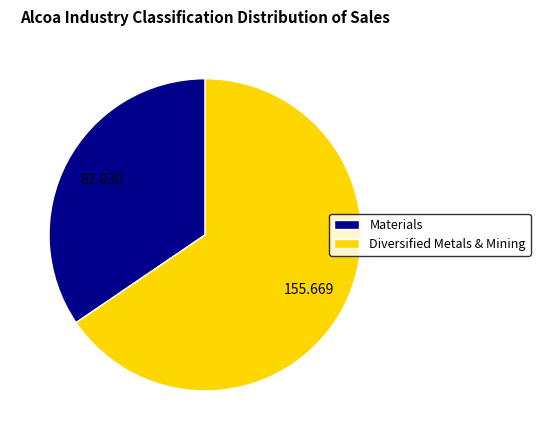

What is the majority slice?

Diversified Metals & Mining